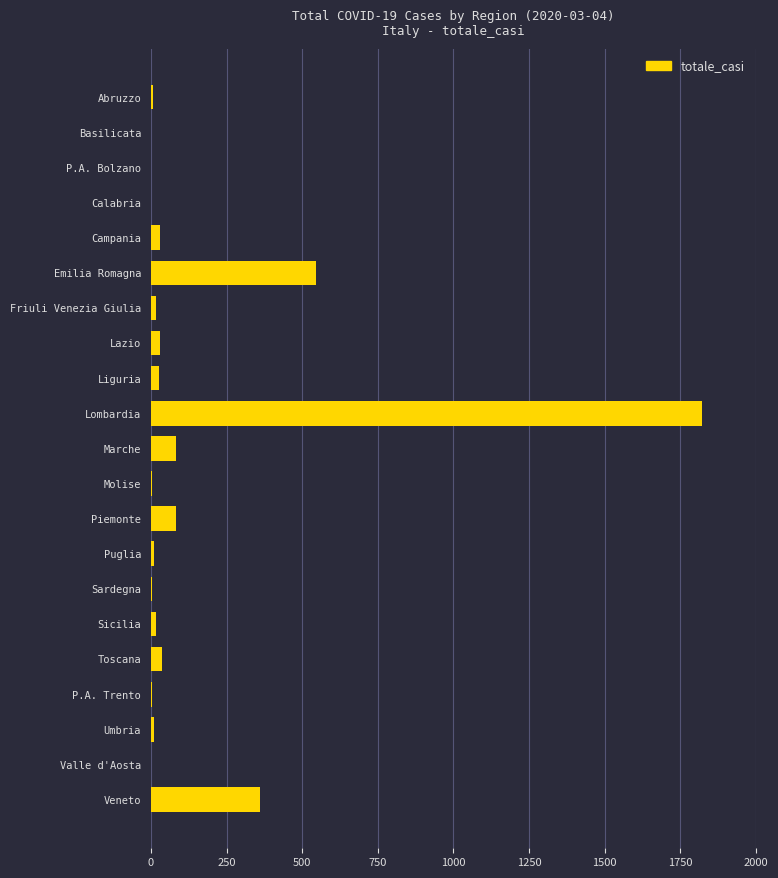

Between Umbria and Emilia Romagna, which is larger?

Emilia Romagna